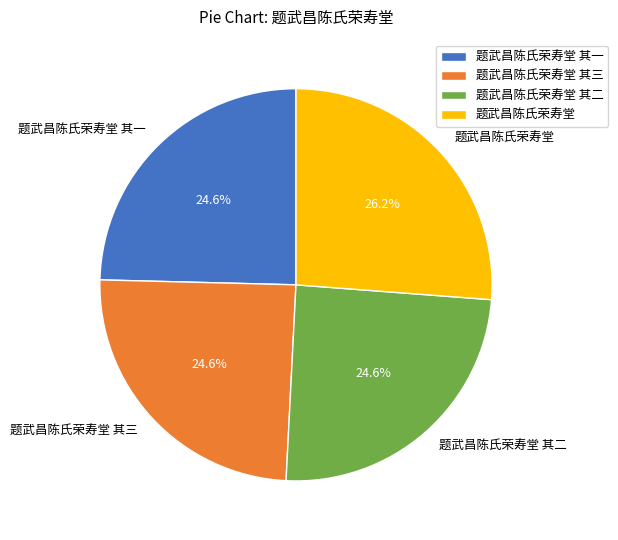

Which category has the biggest portion of the pie?

题武昌陈氏荣寿堂